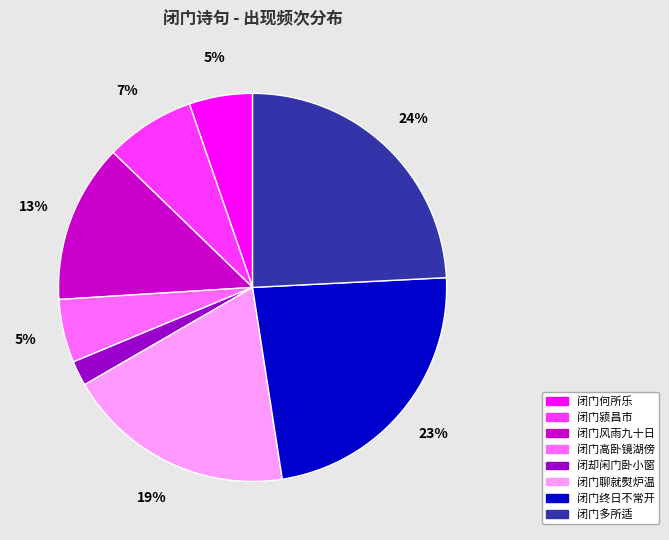

Approximately how many times larger is the value at 闭门颍昌市 compared to 闭门何所乐?

1.4